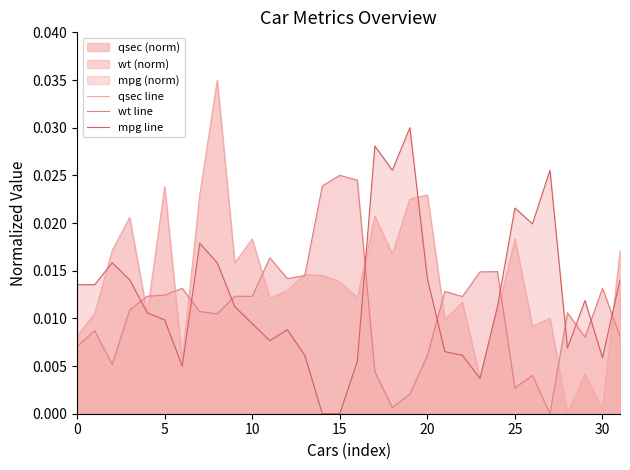

How many series are shown in this chart?

3